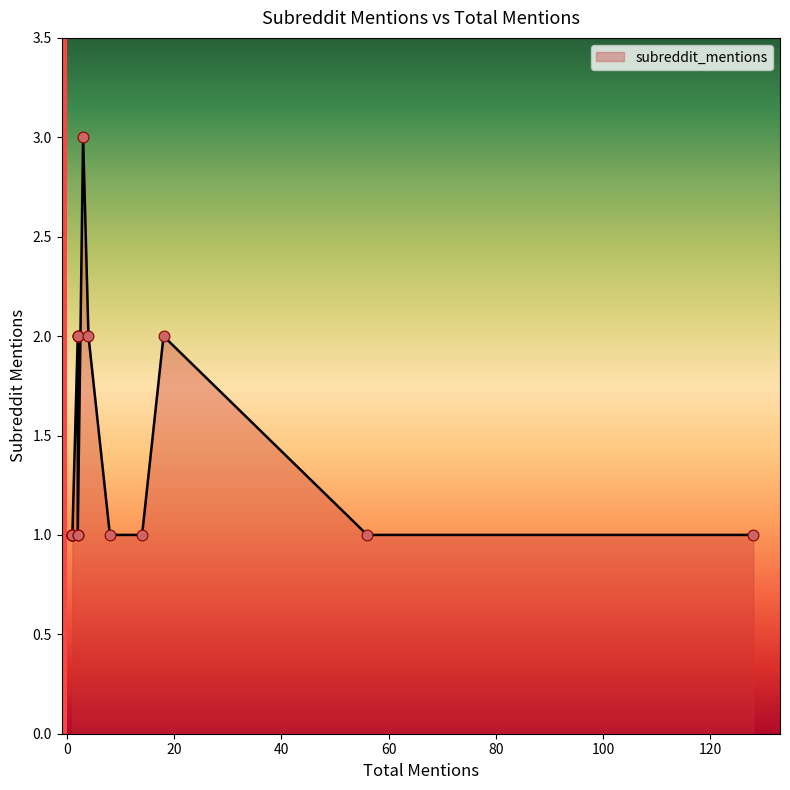

Between 56 and 18, which is larger?

18